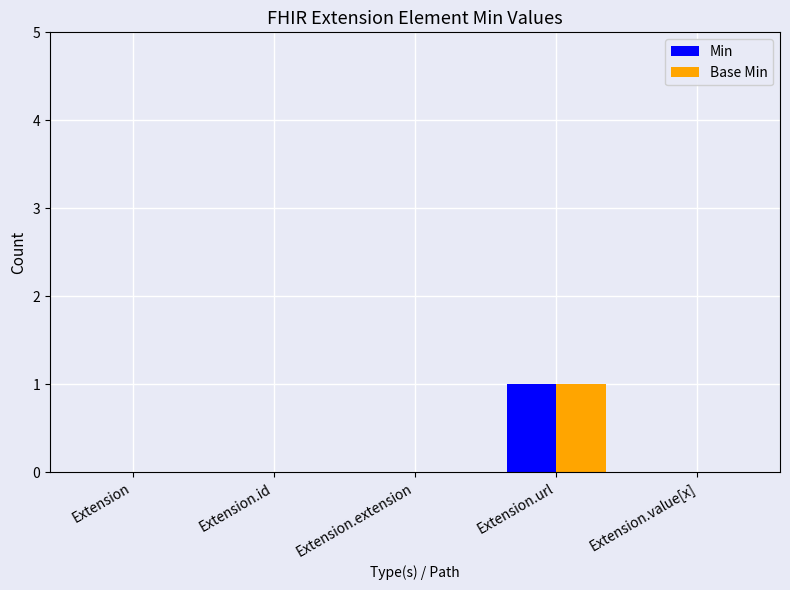

Are the bars horizontal?

No